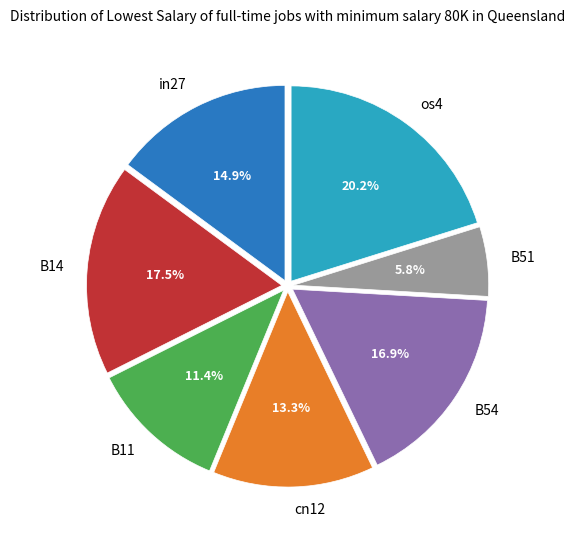

To the nearest percent, what percentage of the pie is in27?

15%